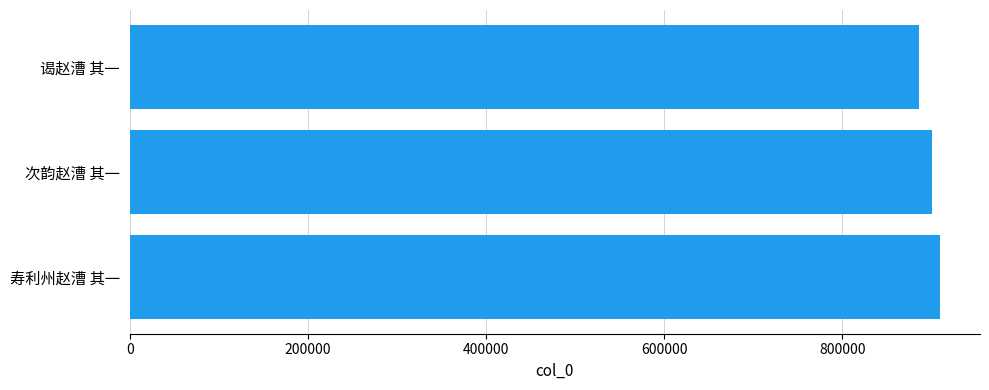

What is the average value?

898502